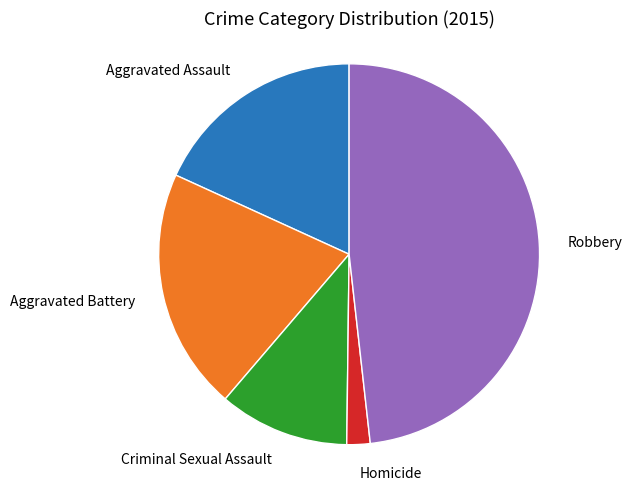

Is there a majority slice in this chart?

No